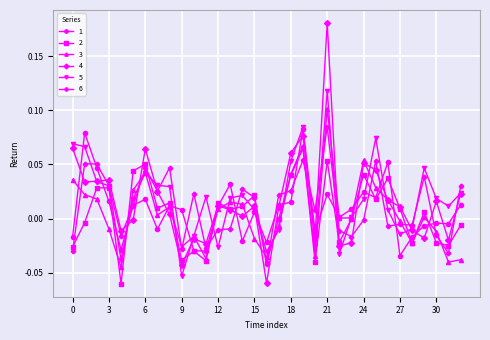

How many categories are shown in the chart?

33